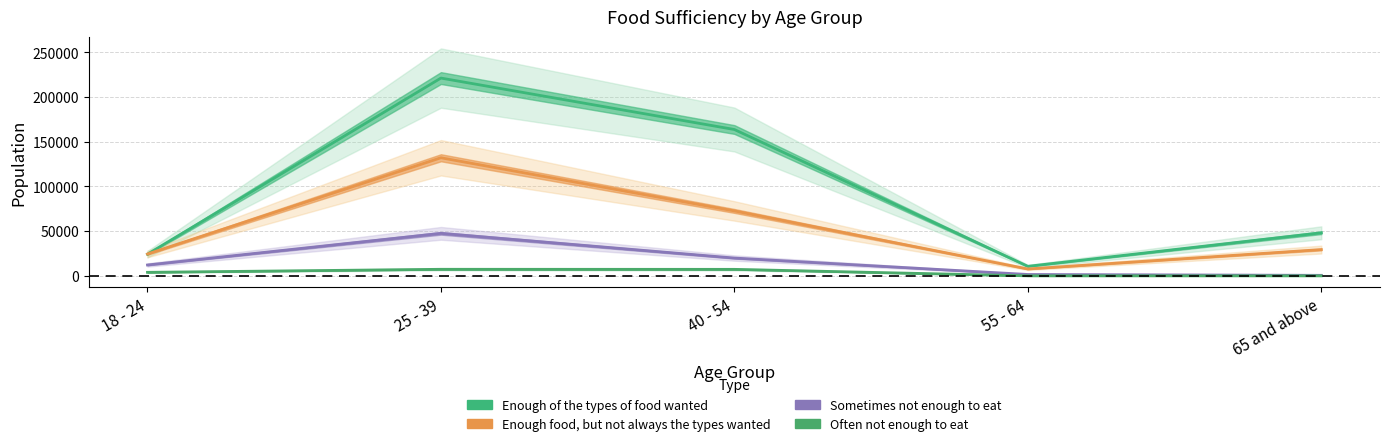

Does the chart have visible grid lines?

Yes